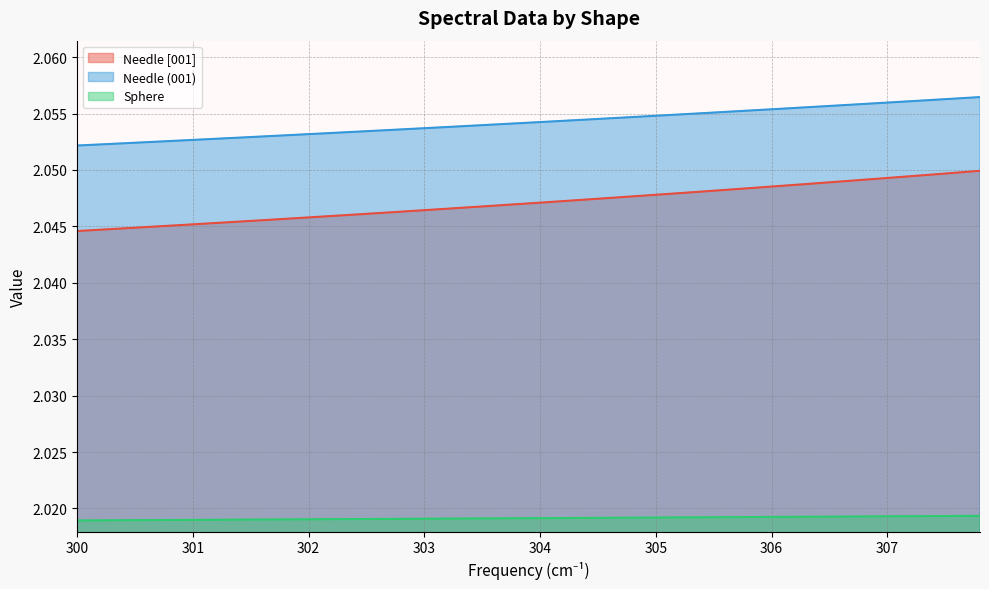

How many lines are shown in the chart?

3